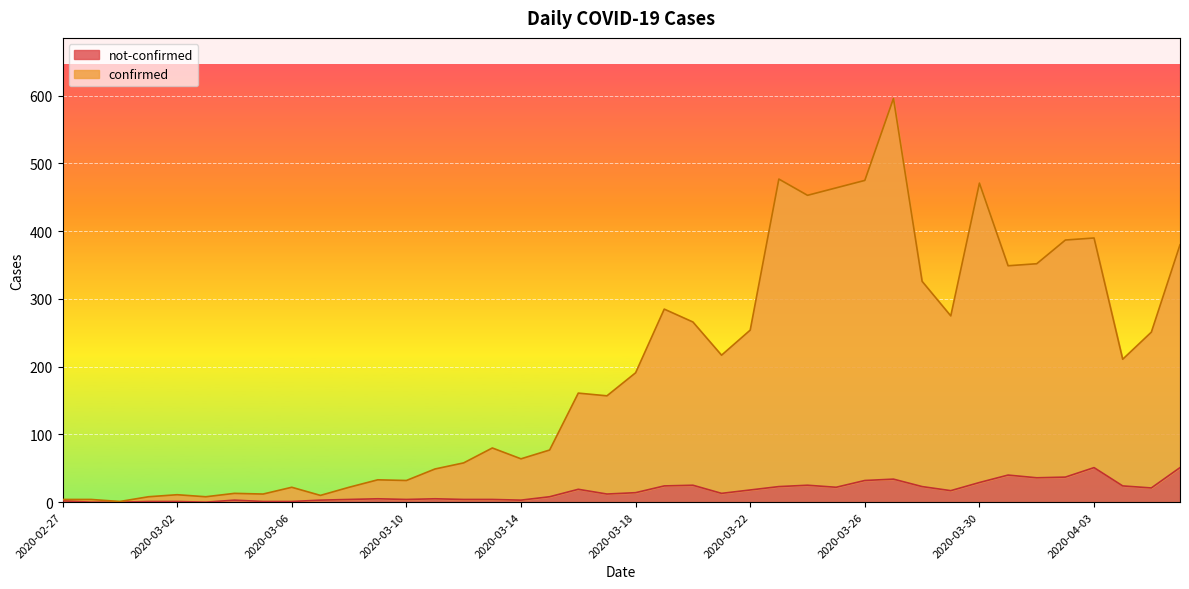

What are all the series names shown in the legend?

not-confirmed, confirmed